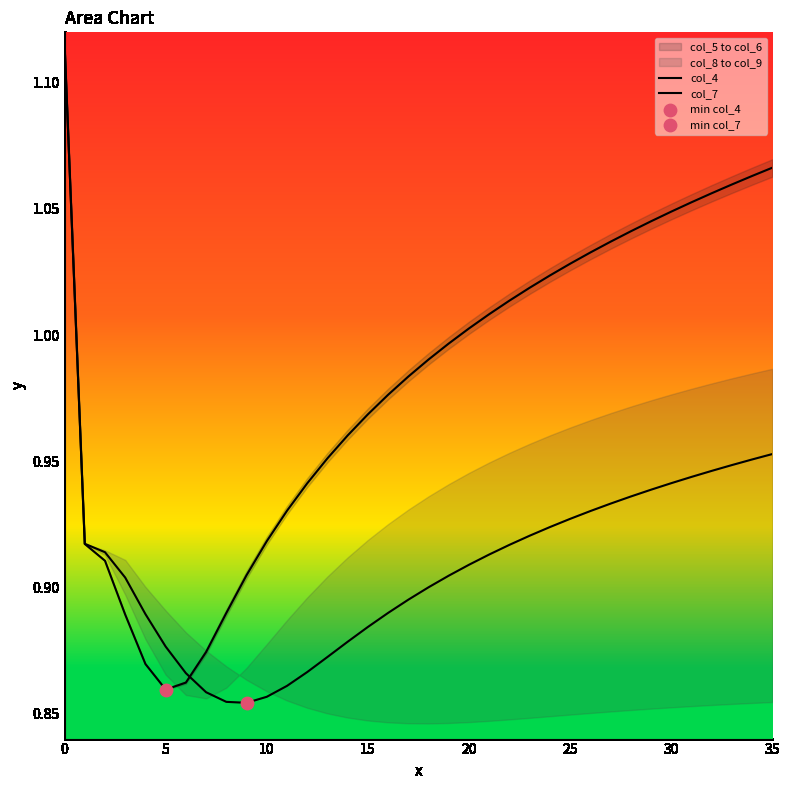

What are all the series names shown in the legend?

col_4, col_7